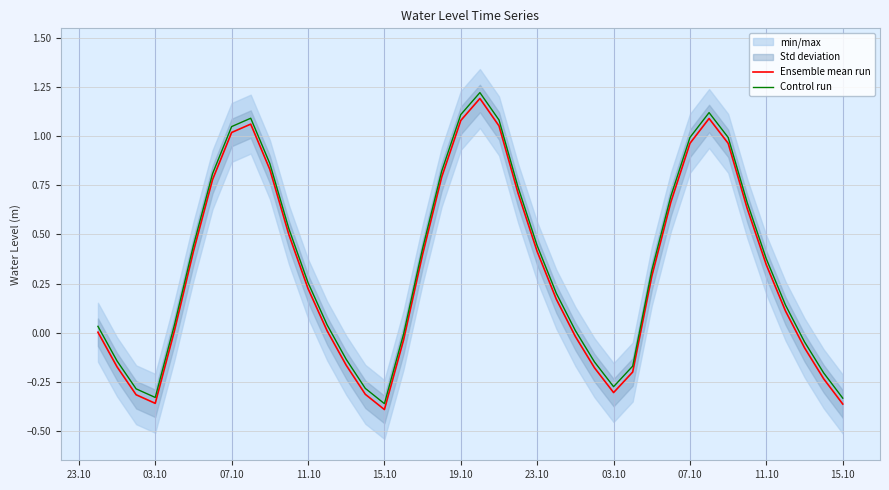

True or false: Ensemble mean run and Control run intersect in this chart.

False